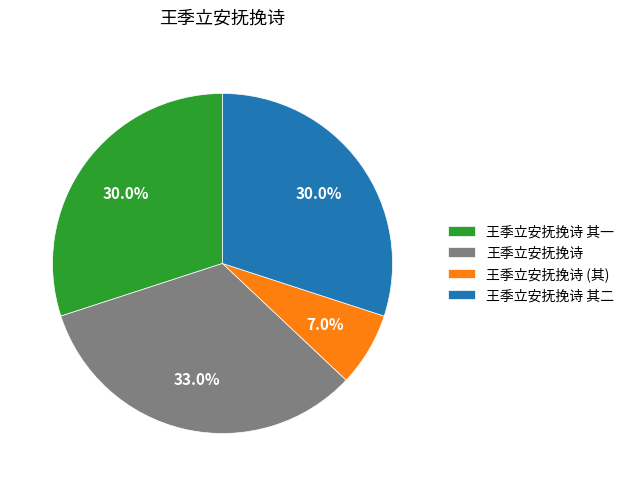

To the nearest percent, what portion does 王季立安抚挽诗 其二 represent?

30%